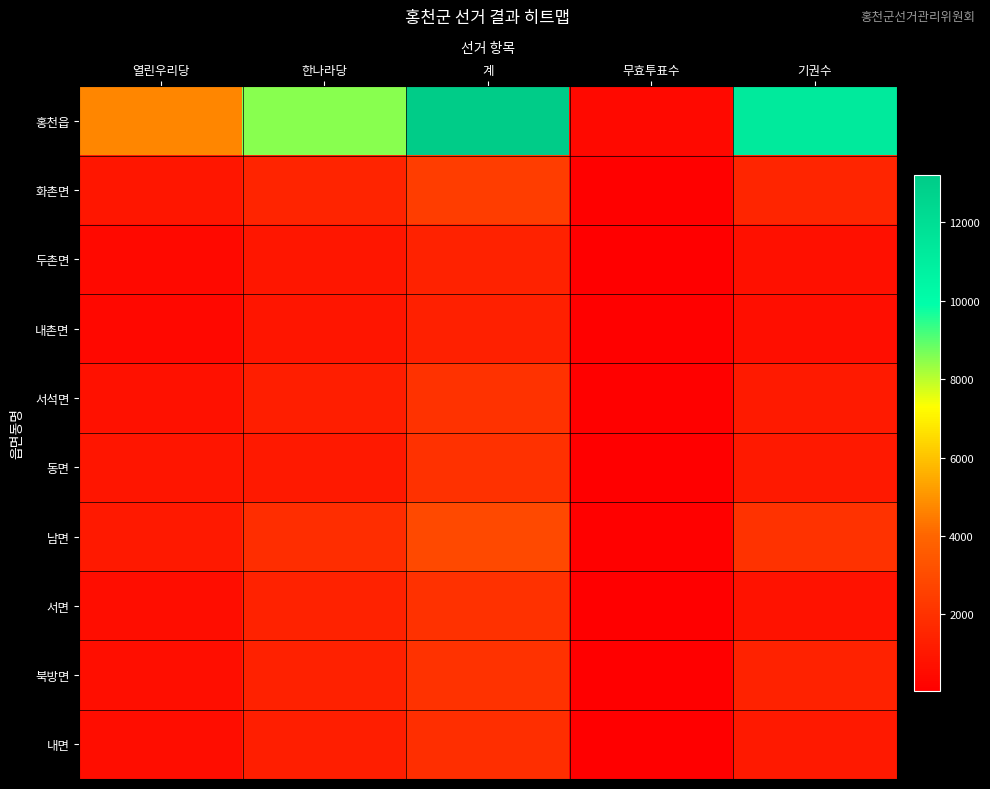

Reading left to right, transcribe all the data shown in this chart.

홍천읍: 열린우리당=4710	한나라당=8504	계=13214	무효투표수=423	기권수=11228
화촌면: 열린우리당=969	한나라당=1488	계=2457	무효투표수=120	기권수=1516
두촌면: 열린우리당=432	한나라당=964	계=1396	무효투표수=71	기권수=703
내촌면: 열린우리당=402	한나라당=916	계=1318	무효투표수=109	기권수=629
서석면: 열린우리당=745	한나라당=1285	계=2030	무효투표수=111	기권수=1094
동면: 열린우리당=912	한나라당=1046	계=1958	무효투표수=93	기권수=1052
남면: 열린우리당=1077	한나라당=1835	계=2912	무효투표수=130	기권수=2033
서면: 열린우리당=584	한나라당=1391	계=1975	무효투표수=88	기권수=792
북방면: 열린우리당=631	한나라당=1386	계=2017	무효투표수=54	기권수=1396
내면: 열린우리당=616	한나라당=1268	계=1884	무효투표수=67	기권수=1056